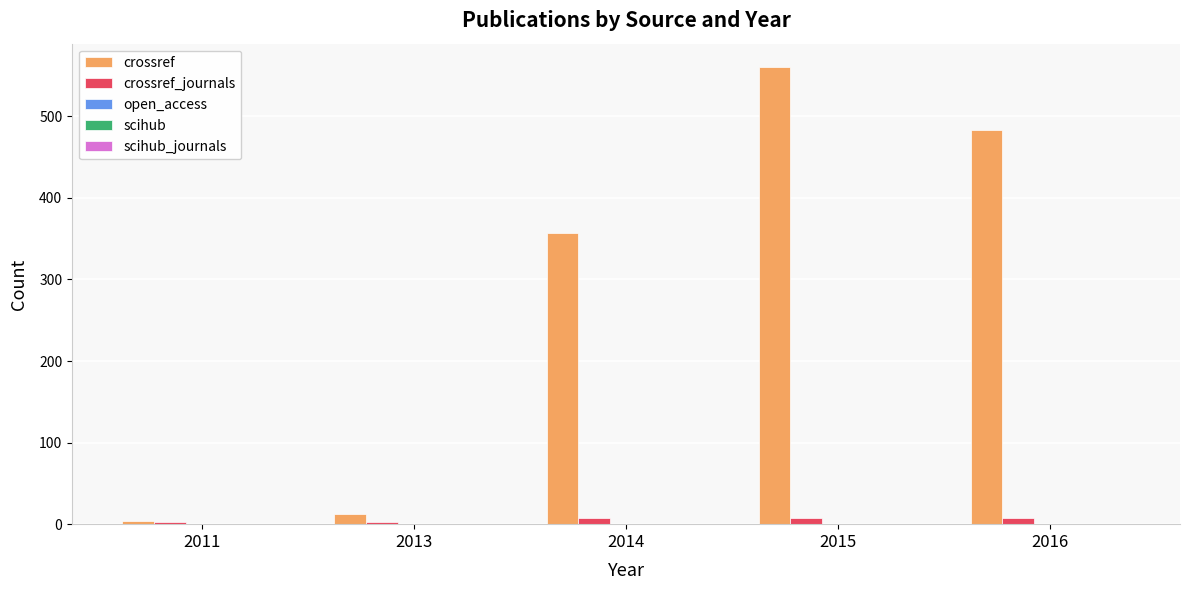

Which series has the largest range (max minus min)?

crossref